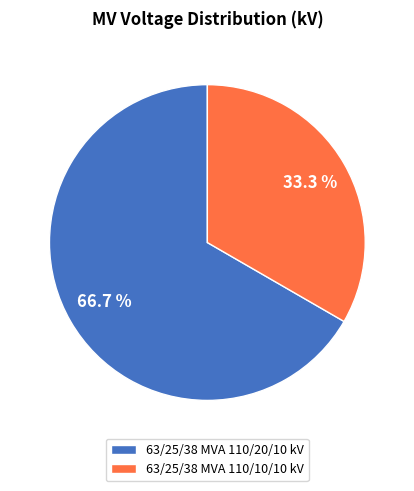

To the nearest percent, what is the average slice percentage?

50%